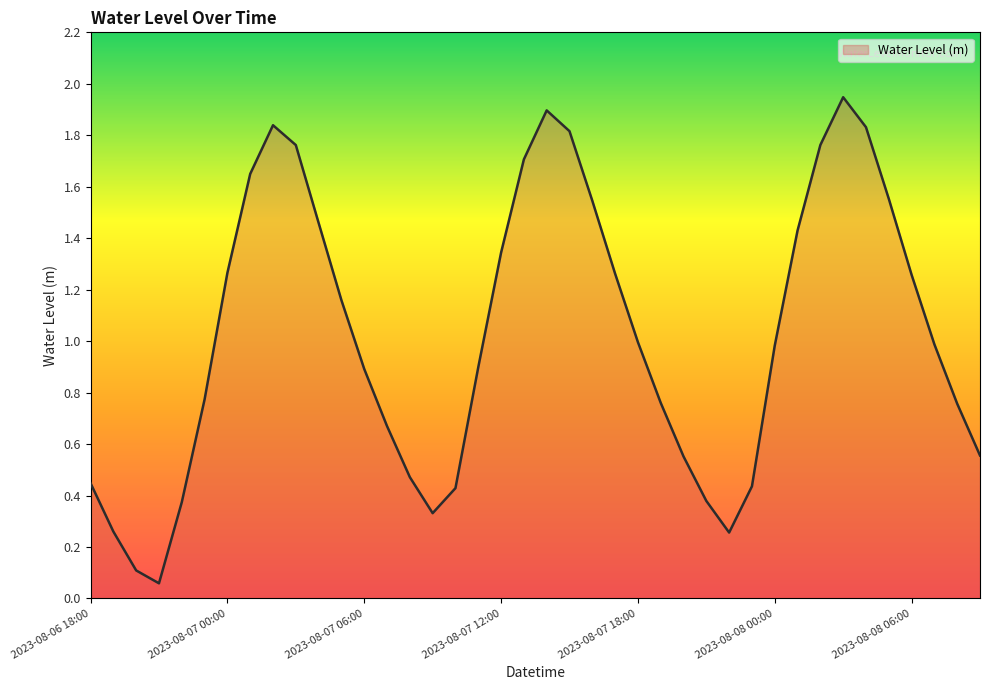

What is the label of the 30th point from the left?

2023-08-07 23:00